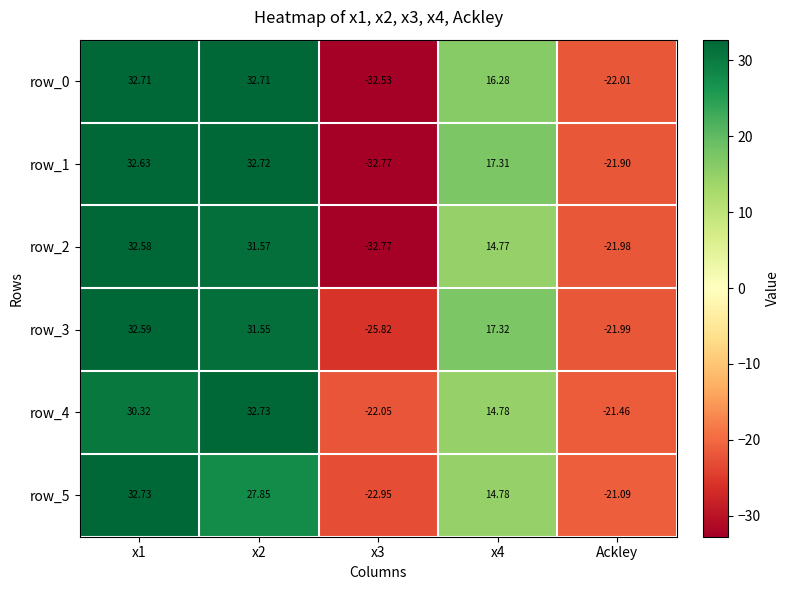

How many values in row_4 are below zero?

2